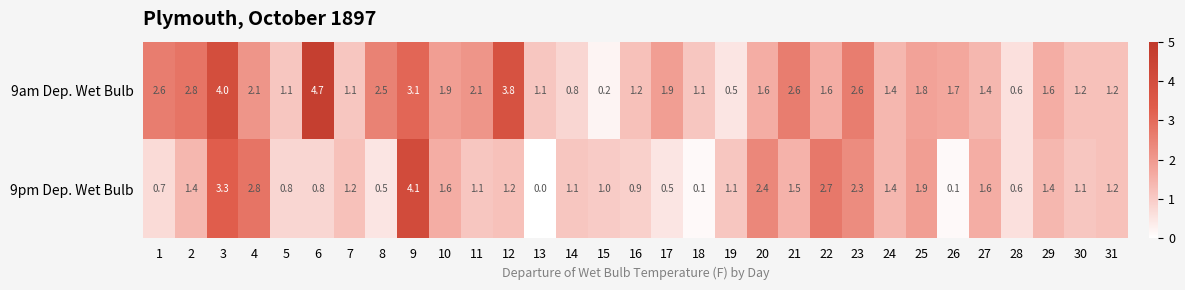

Which category has the highest value across all series?

6